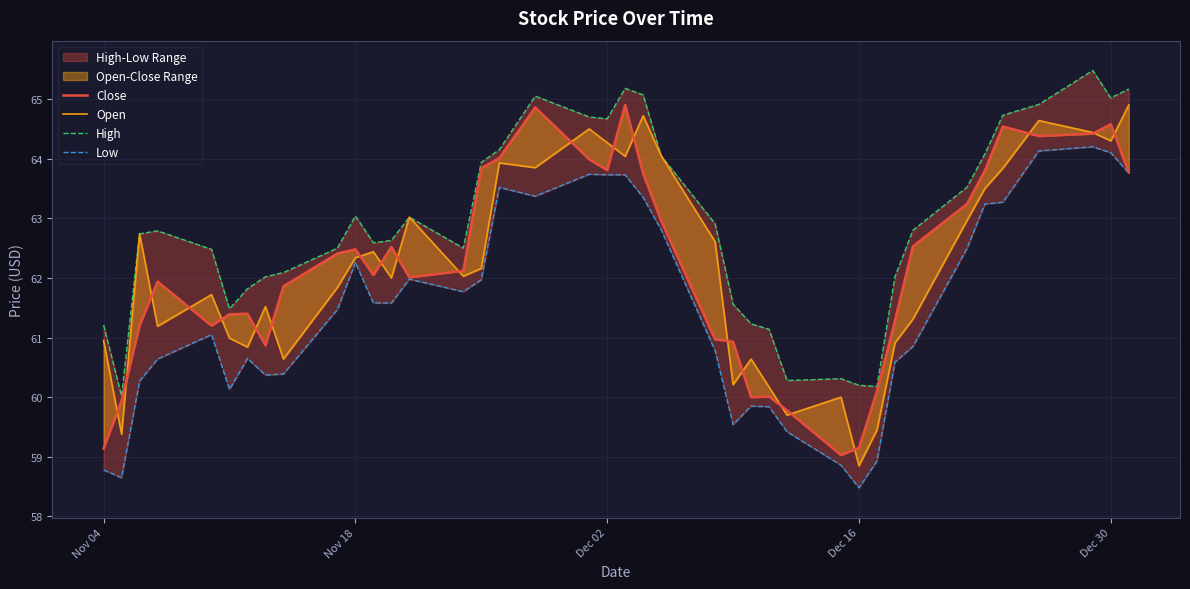

Reading left to right, extract all data points from this chart.

Close: 59.1	59.9	61.2	61.9	61.2	61.4	61.4	60.9	61.9	62.4	62.5	62.0	62.5	62.0	62.1	63.8	64.0	64.9	64.0	63.8	64.9	63.8	63.0	61.0	60.9	60.0	60.0	59.8	59.0	59.1	60.1	61.3	62.5	63.2	63.8	64.5	64.4	64.4	64.6	63.8
Open: 61.0	59.4	62.7	61.2	61.7	61.0	60.8	61.5	60.6	61.8	62.3	62.4	62.0	63.0	62.0	62.2	63.9	63.9	64.5	64.3	64.0	64.7	64.0	62.6	60.2	60.6	60.2	59.7	60.0	58.9	59.5	60.9	61.3	63.0	63.5	63.8	64.6	64.4	64.3	64.9
High: 61.2	60.0	62.7	62.8	62.5	61.5	61.8	62.0	62.1	62.5	63.0	62.6	62.6	63.0	62.5	63.9	64.2	65.0	64.7	64.7	65.2	65.1	64.0	62.9	61.6	61.2	61.1	60.3	60.3	60.2	60.2	62.0	62.8	63.5	64.1	64.7	64.9	65.5	65.0	65.2
Low: 58.8	58.6	60.3	60.6	61.0	60.1	60.6	60.4	60.4	61.5	62.3	61.6	61.6	62.0	61.8	62.0	63.5	63.4	63.7	63.7	63.7	63.4	62.8	60.8	59.5	59.9	59.8	59.4	58.9	58.5	58.9	60.6	60.9	62.5	63.2	63.3	64.1	64.2	64.1	63.8